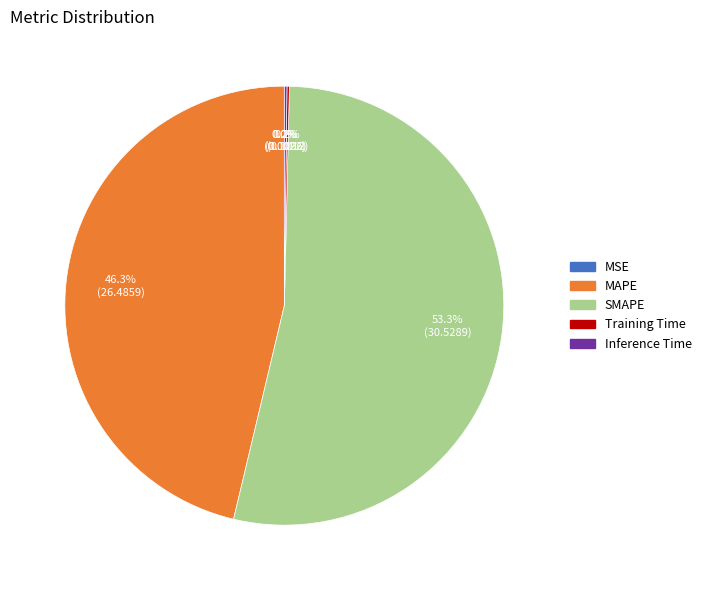

Between MAPE and SMAPE, which is larger?

SMAPE